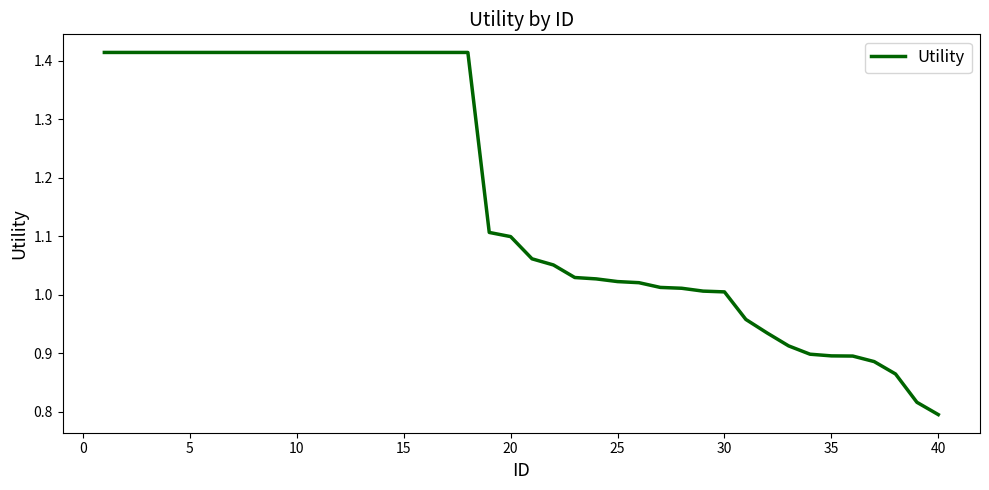

What is the difference between the maximum and minimum values?

0.6